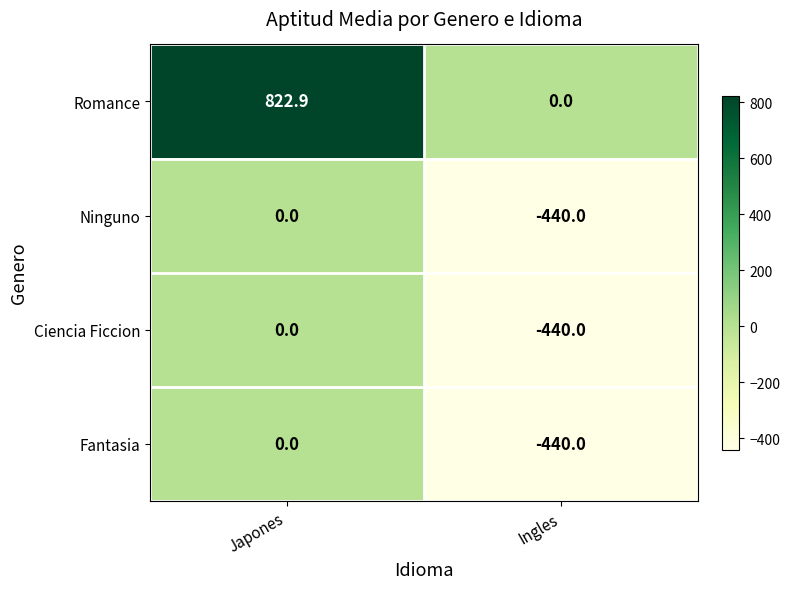

What is the sum of the Ninguno values at Japones and Ingles?

-440.0